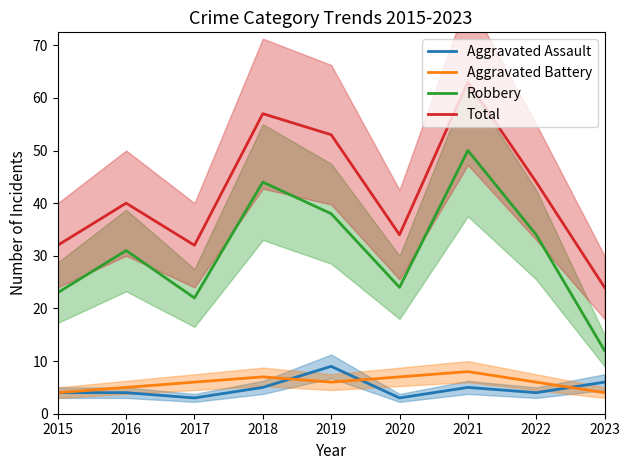

How many data points does each series have?

9